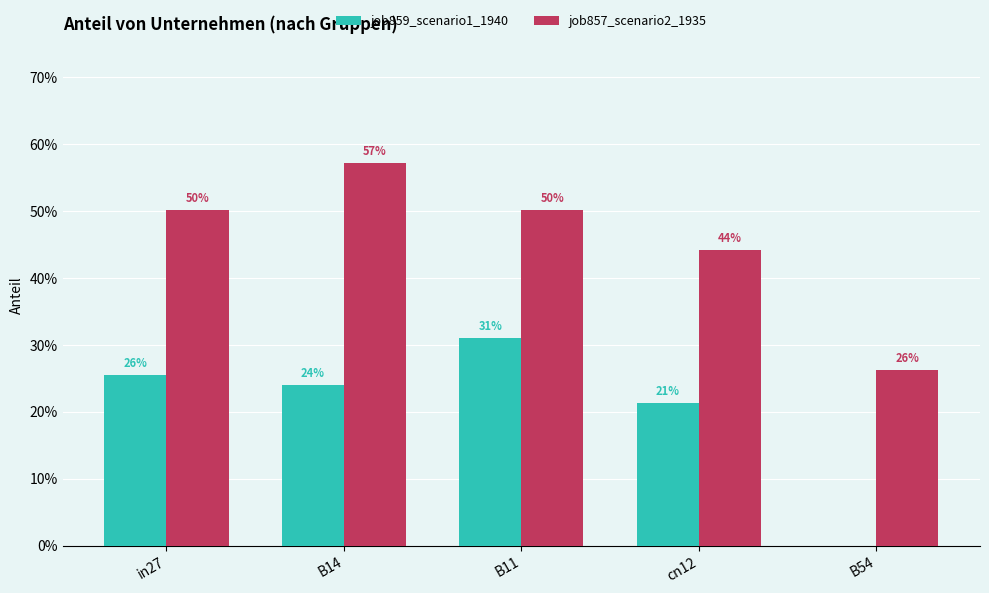

At which category is the sum across all series the highest?

B14